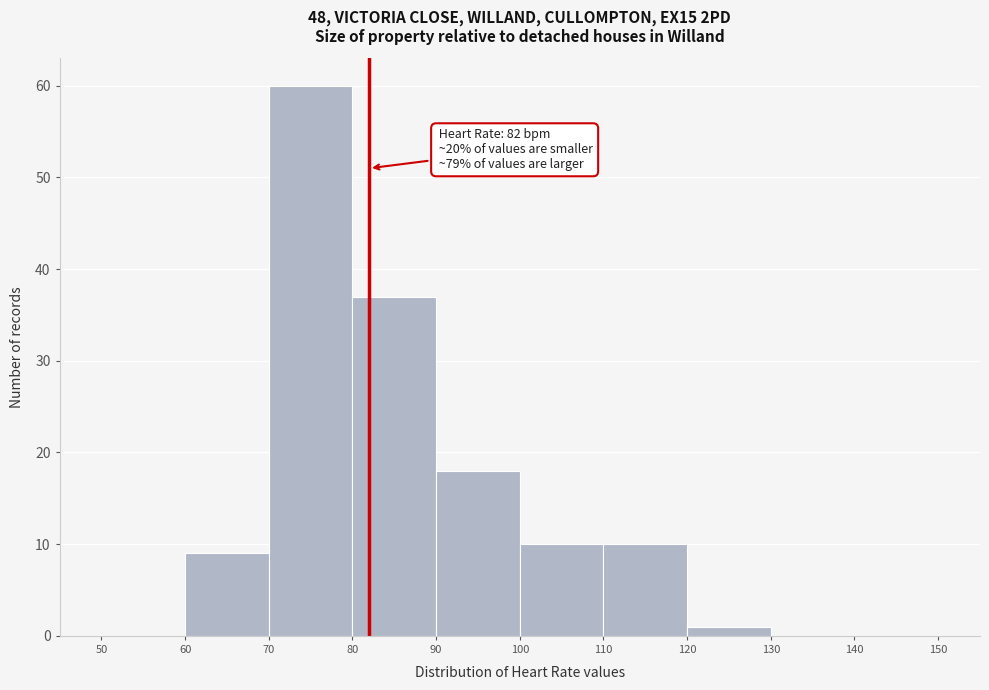

Which range on the x-axis has the tallest bar?

70 to 80